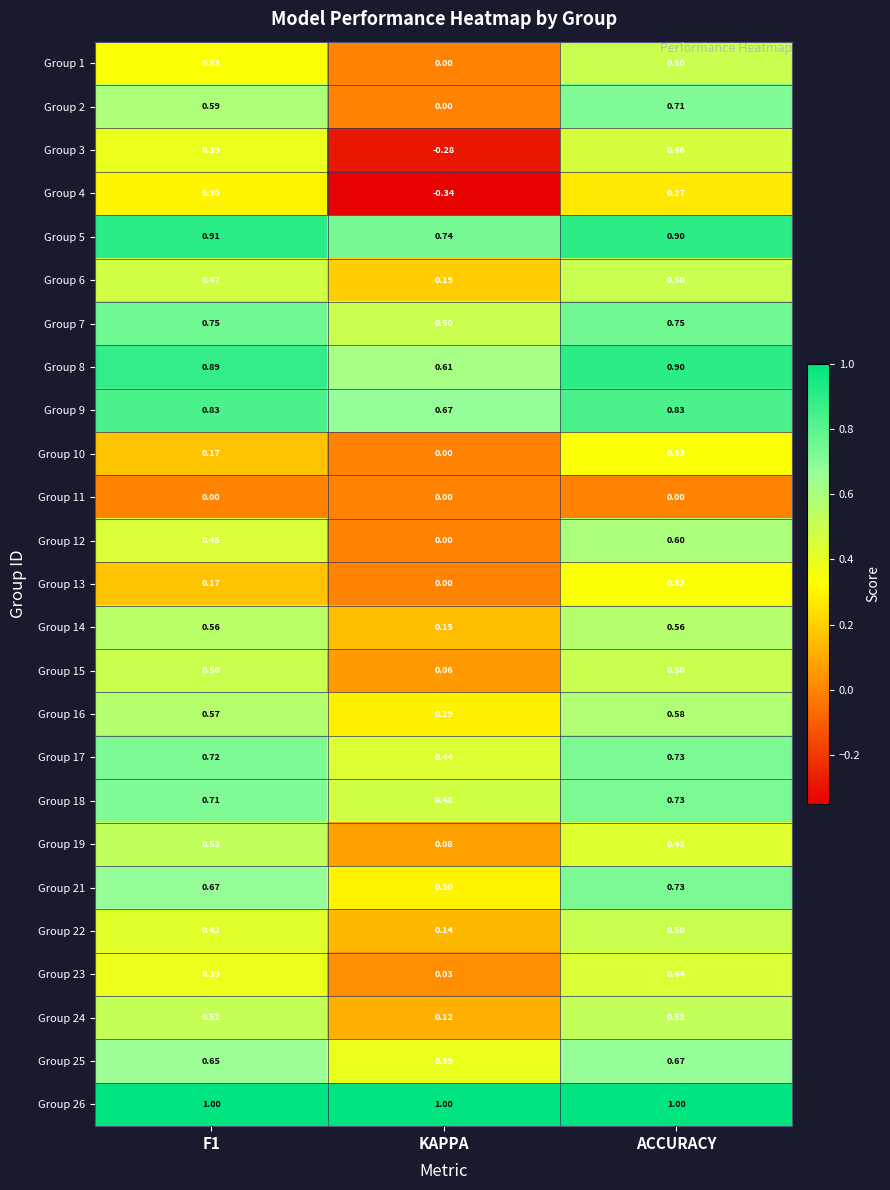

How many series are shown in this chart?

25